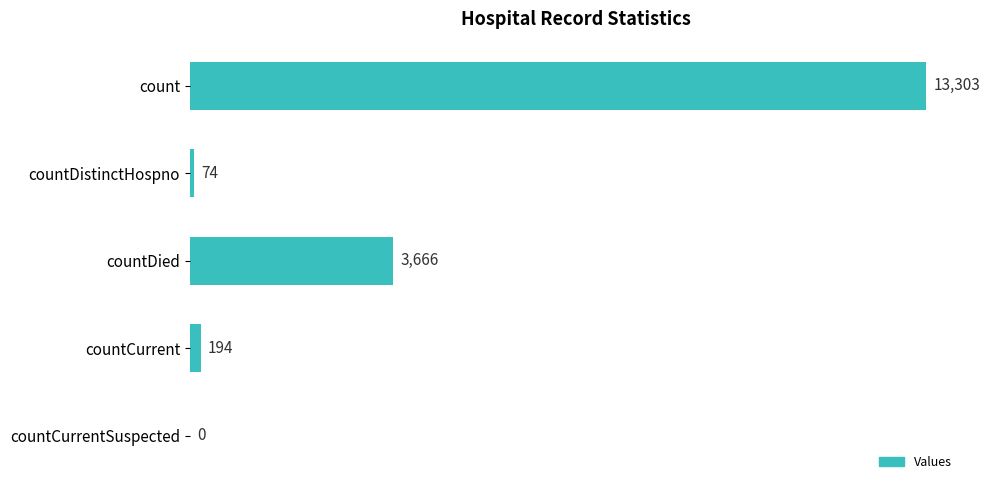

What is the sum of all values?

17237